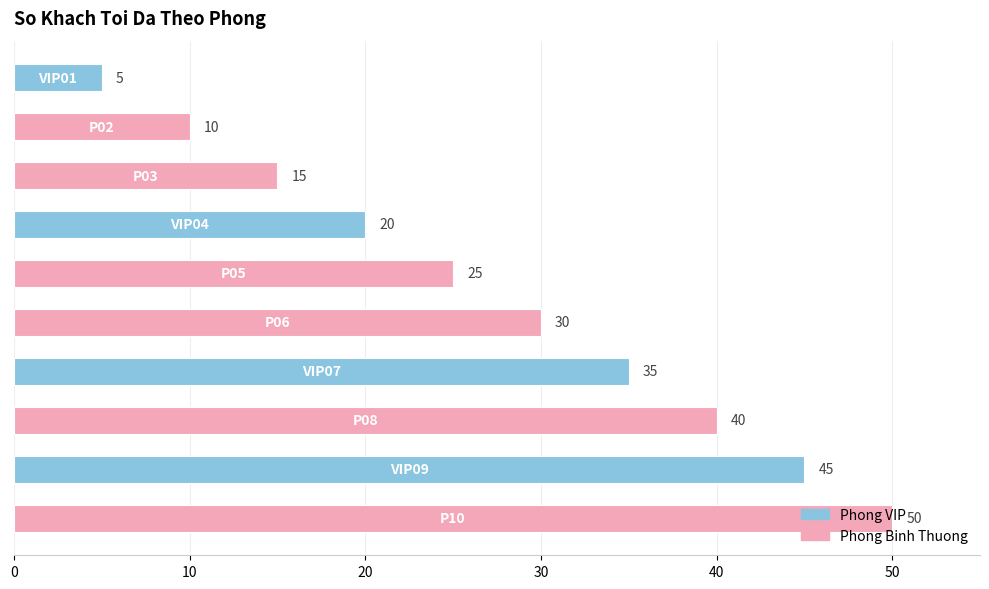

What is the average value?

28